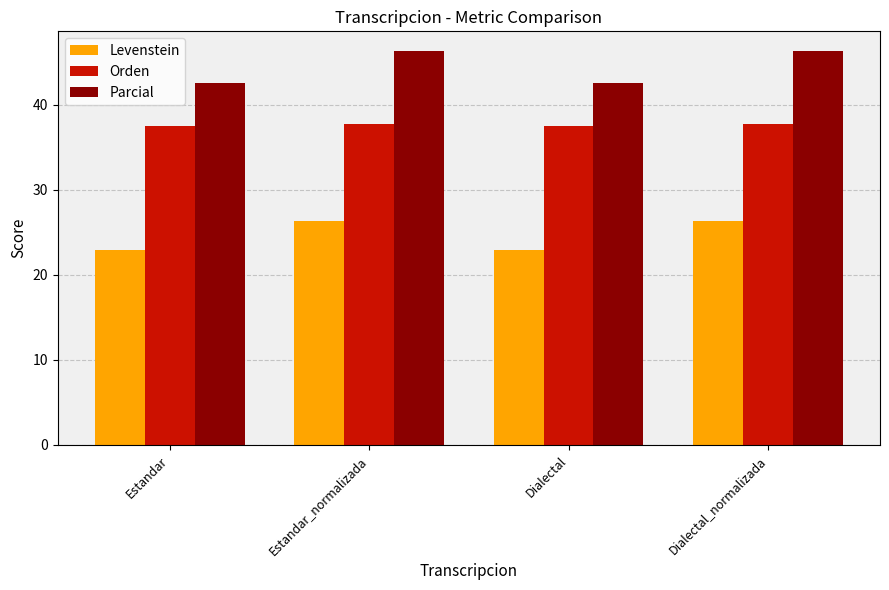

What is the spread (max minus min) of values at Dialectal?

19.7